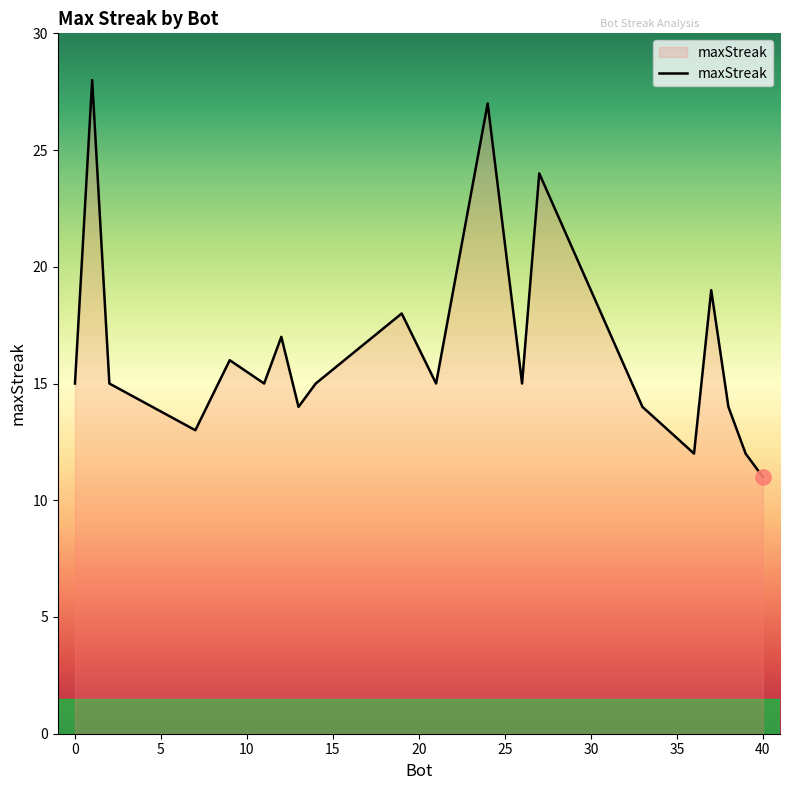

What is the difference between the maximum and minimum values?

17